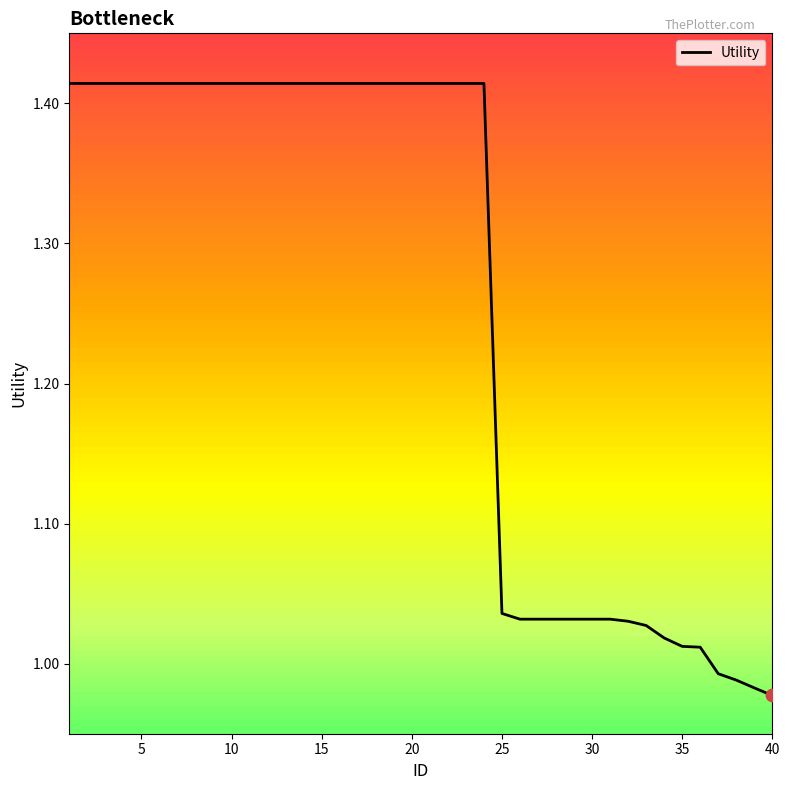

What is the difference between the maximum and minimum values?

0.4